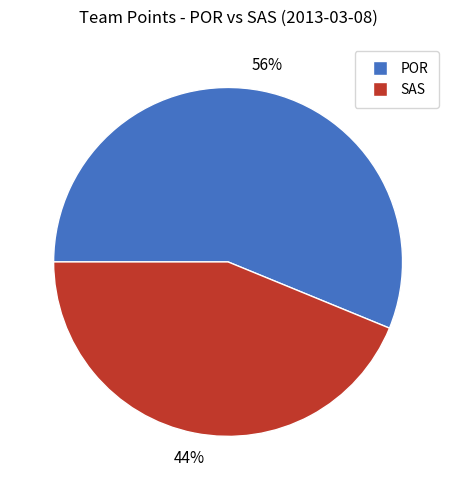

How many segments does this pie chart have?

2